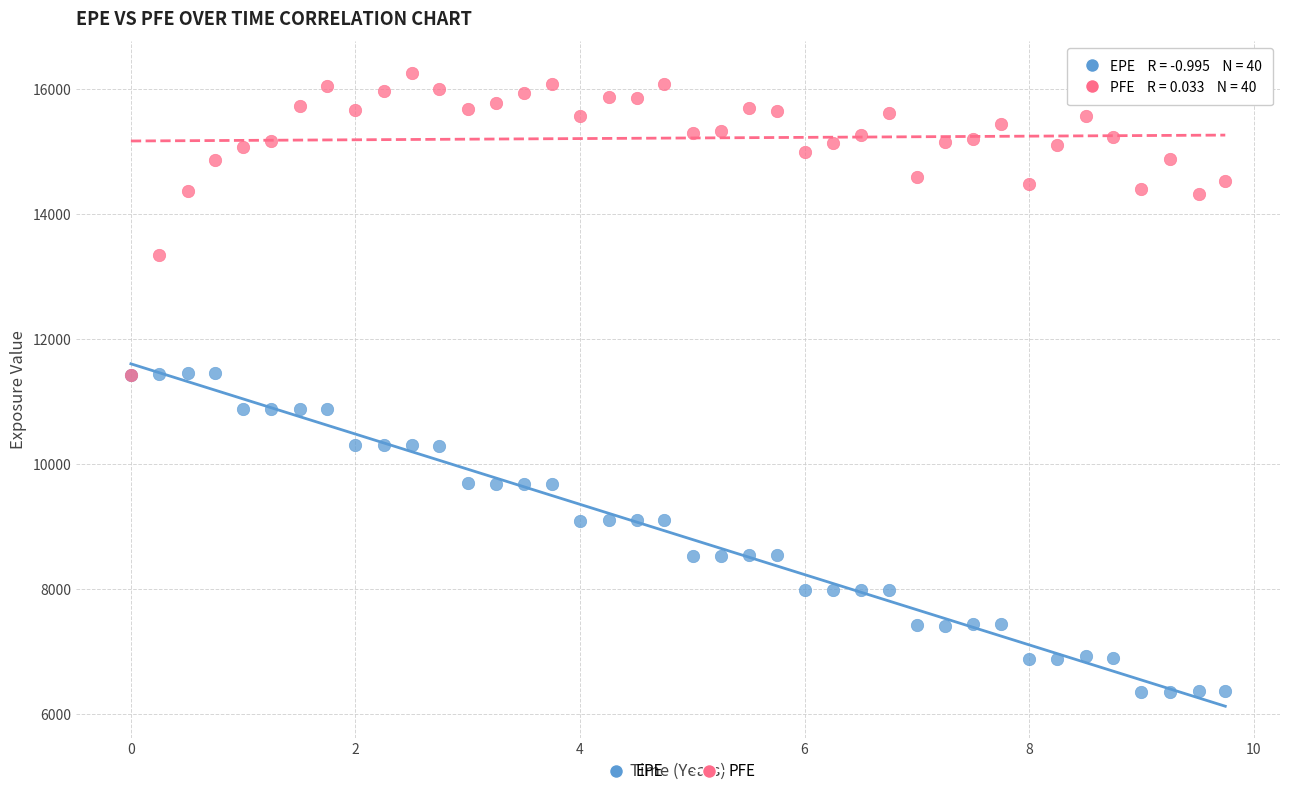

What are all the series names shown in the legend?

EPE, PFE